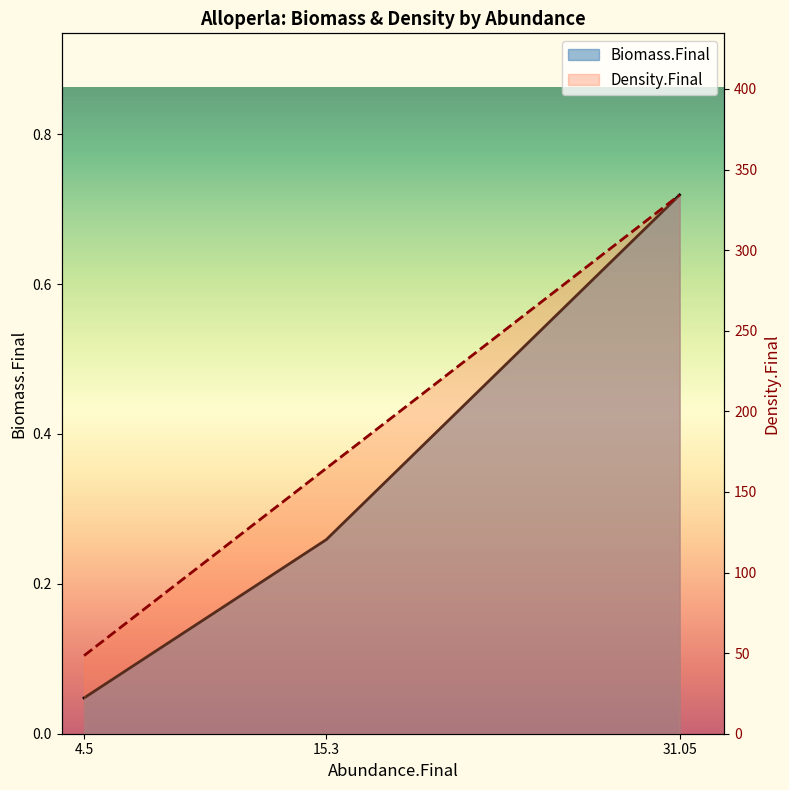

Which series has the largest total across all categories?

Density.Final